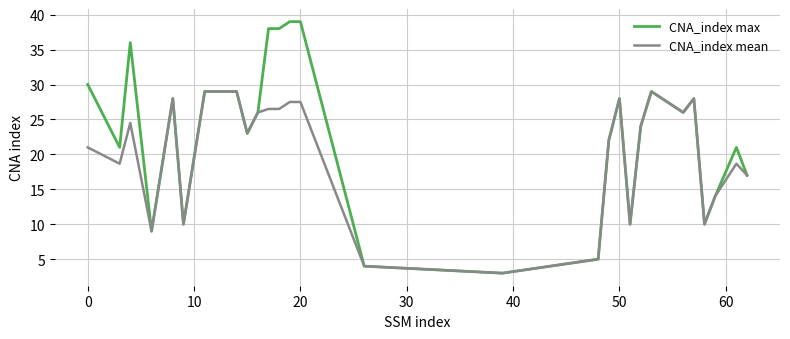

Which series has the largest total across all categories?

CNA_index max